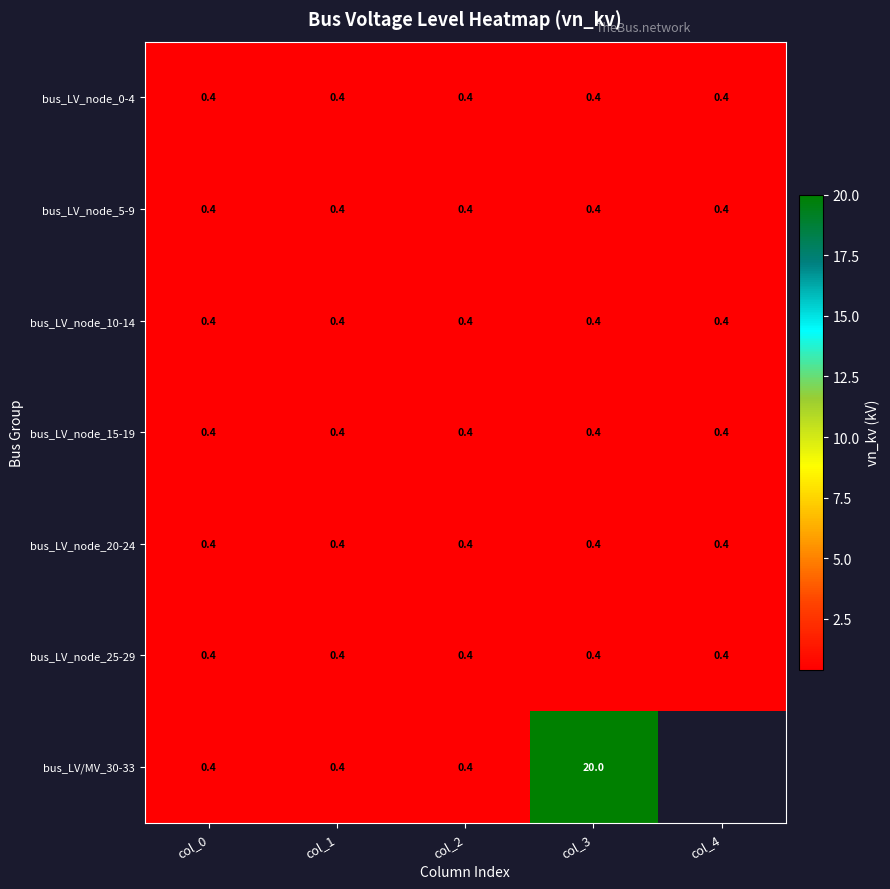

Is it true that bus_LV_node_5-9 equals 0.7 at col_0?

False